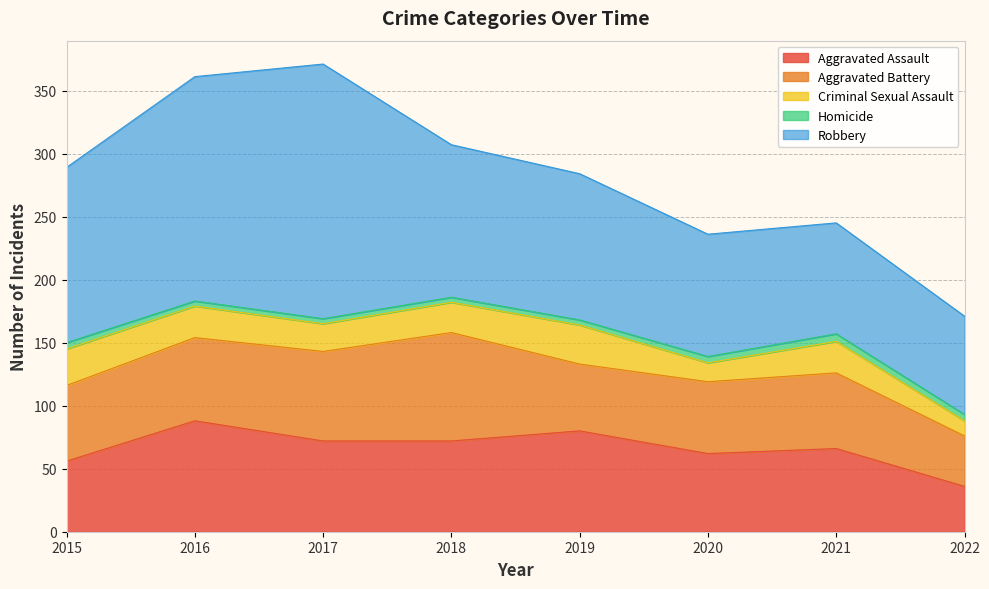

True or false: Homicide and Aggravated Assault intersect in this chart.

False